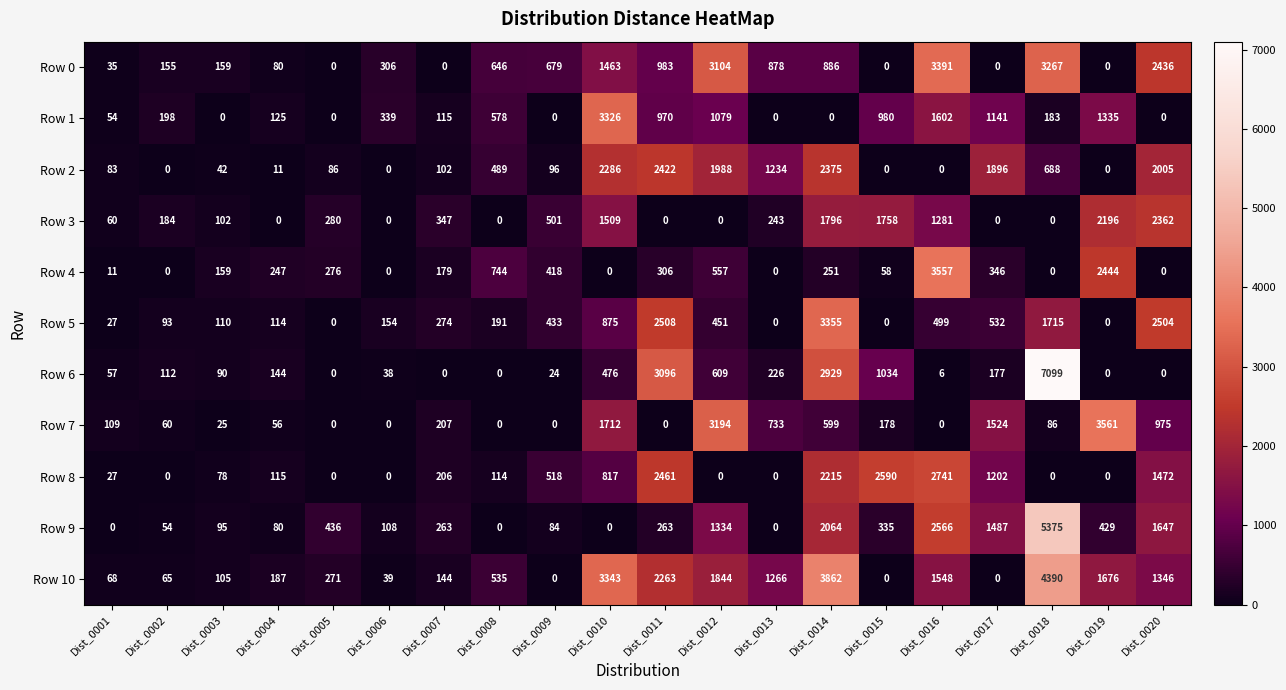

Which series has the widest spread of values?

Row 6